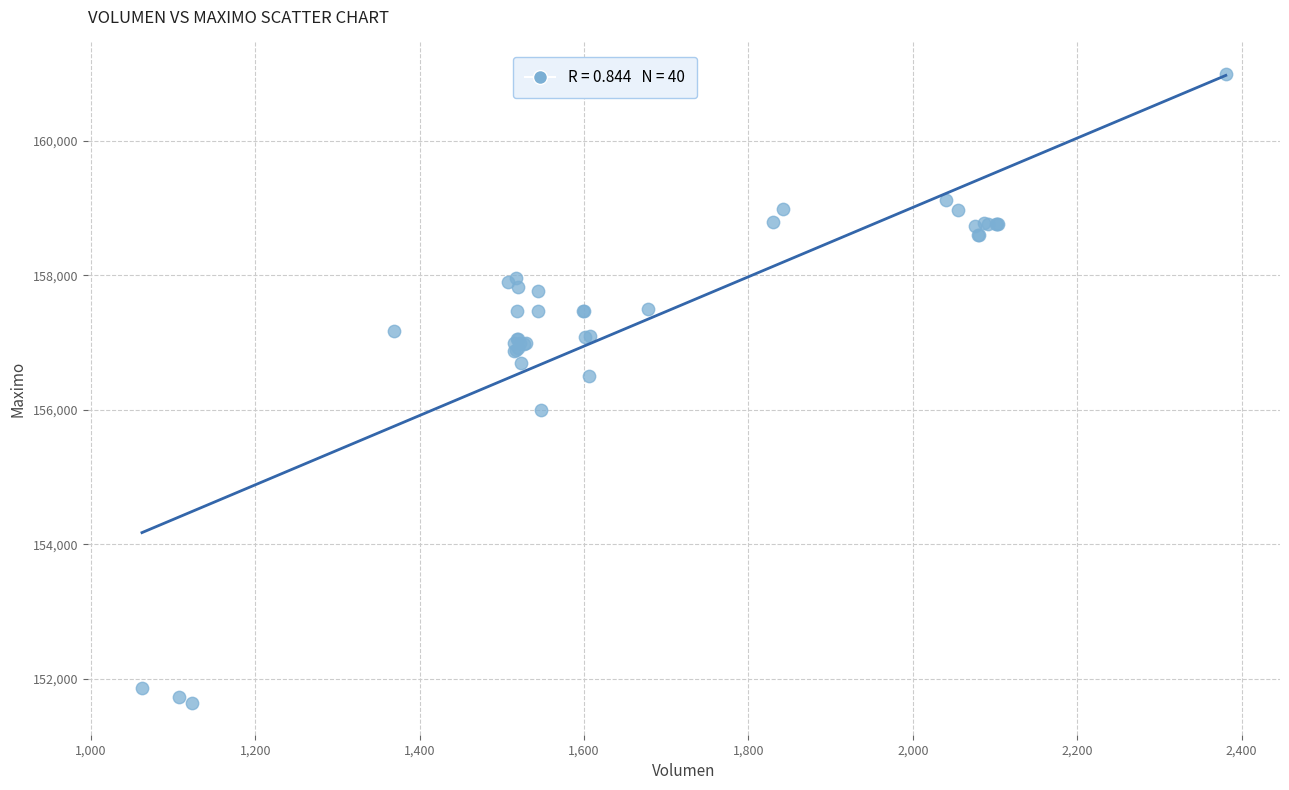

What Y value in the scatter plot is closest to 156316?

156500